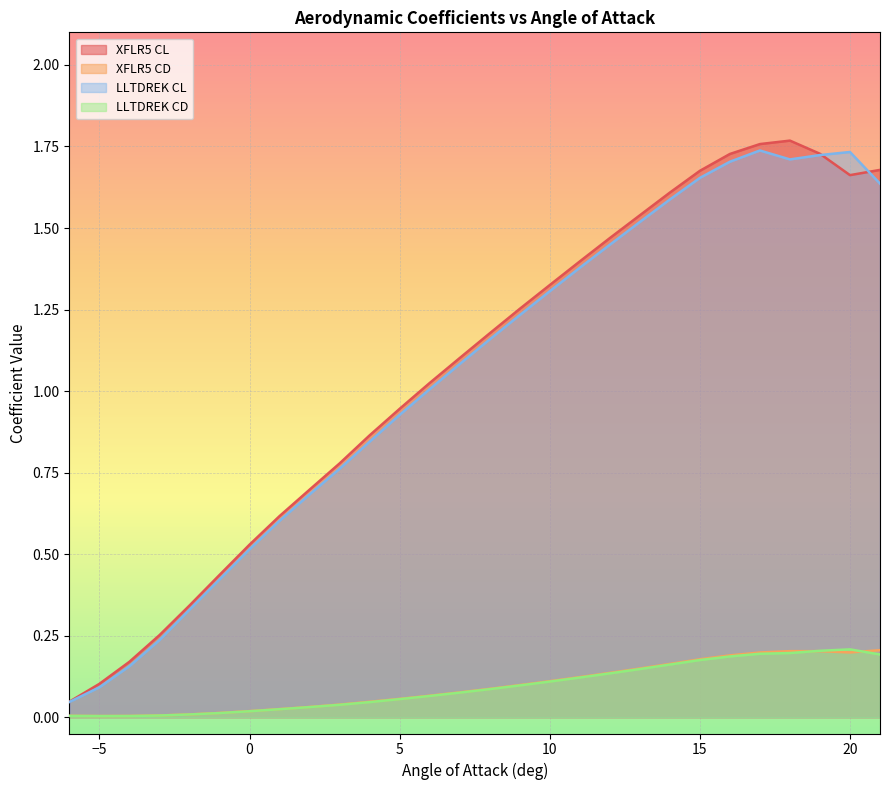

What is the difference between the maximum and minimum values in the XFLR5 CD series?

0.2